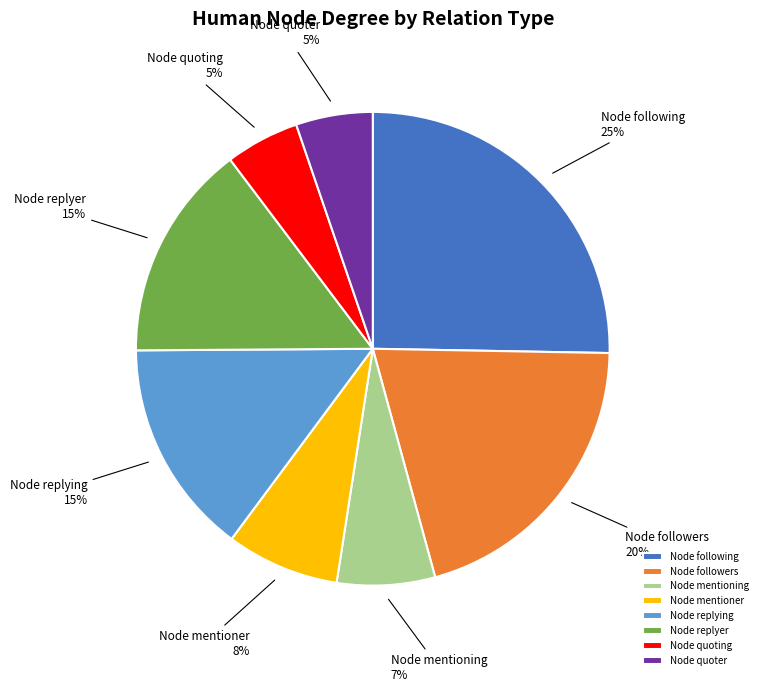

What is the ratio of the value at Node mentioning to the value at Node following?

0.3